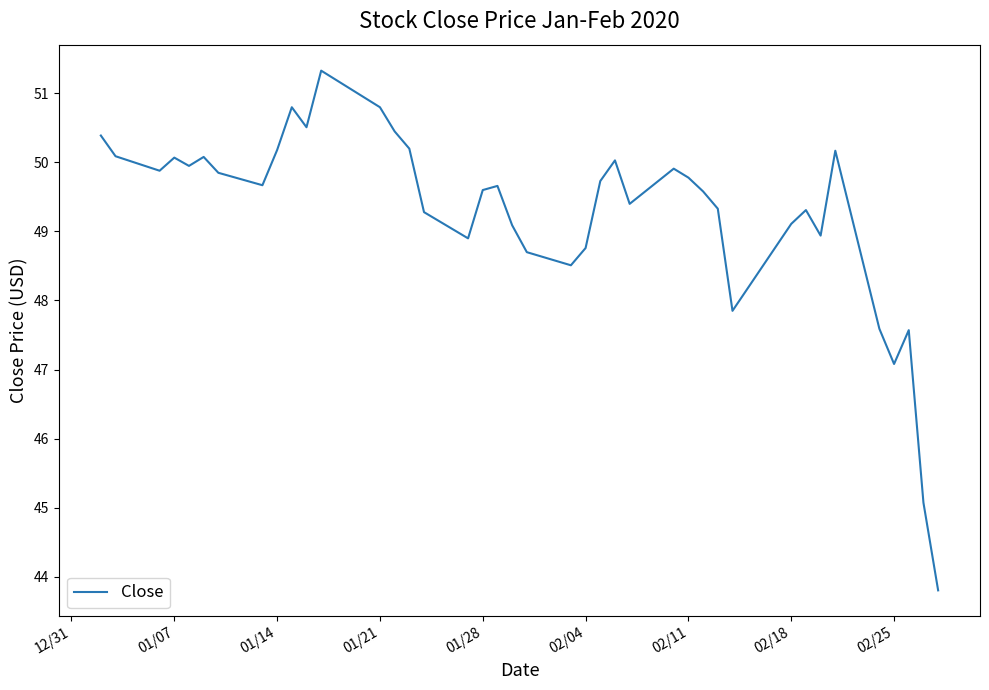

What is the greatest value displayed?

51.3